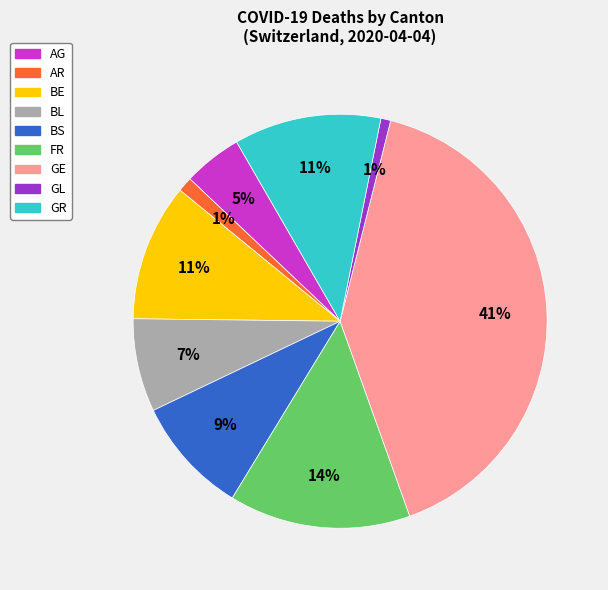

Is there any slice that represents more than half of the pie?

No